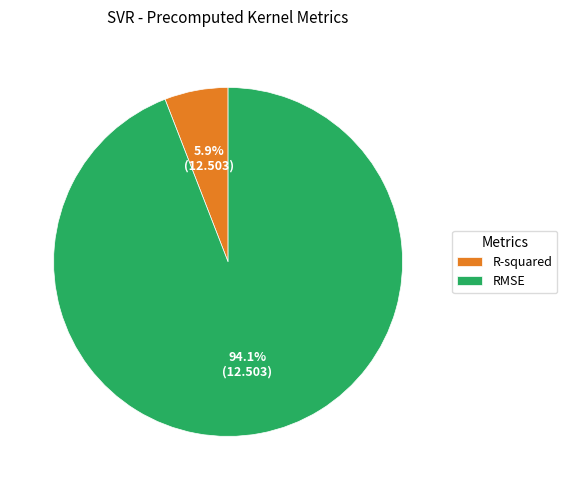

How many segments does this pie chart have?

2